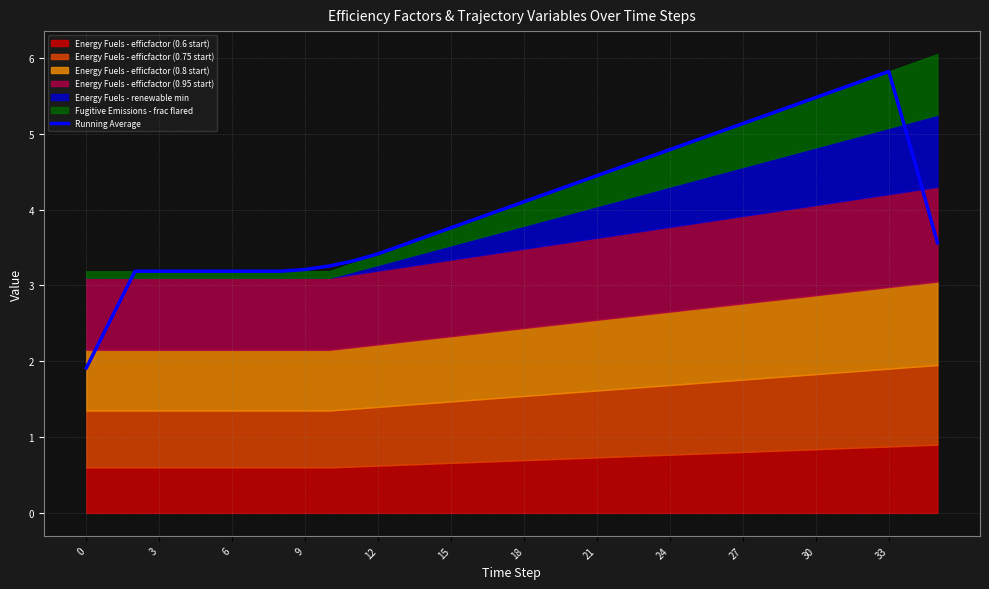

What is the change in value from 16 to 34?

+0.8